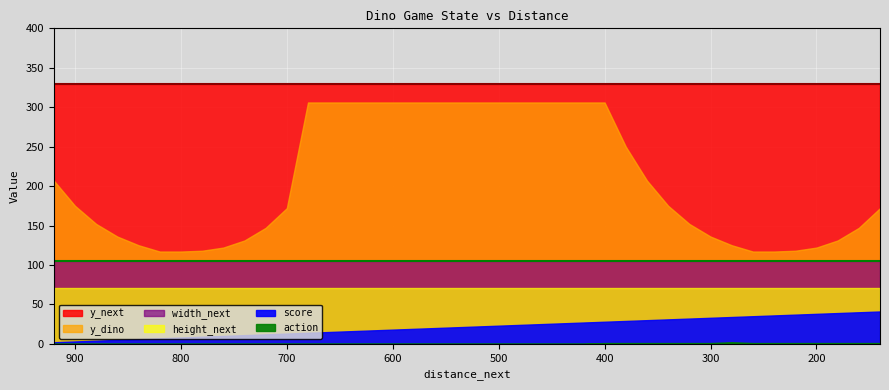

Reading left to right, transcribe all the data shown in this chart.

score: 2	3	4	5	6	7	8	9	10	11	12	13	14	15	16	17	18	19	20	21	22	23	24	25	26	27	28	29	30	31	32	33	34	35	36	37	38	39	40	41
y_dino: 207	175	152	136	125	117	117	118	122	131	147	172	306	306	306	306	306	306	306	306	306	306	306	306	306	306	306	250	207	175	152	136	125	117	117	118	122	131	147	172
action: 0	0	0	0	0	0	0	0	0	0	0	0	0	0	0	0	0	0	0	0	0	0	0	0	0	0	1	1	1	1	1	1	2	1	1	1	1	1	1	1
y_next: 329	329	329	329	329	329	329	329	329	329	329	329	329	329	329	329	329	329	329	329	329	329	329	329	329	329	329	329	329	329	329	329	329	329	329	329	329	329	329	329
width_next: 105	105	105	105	105	105	105	105	105	105	105	105	105	105	105	105	105	105	105	105	105	105	105	105	105	105	105	105	105	105	105	105	105	105	105	105	105	105	105	105
height_next: 71	71	71	71	71	71	71	71	71	71	71	71	71	71	71	71	71	71	71	71	71	71	71	71	71	71	71	71	71	71	71	71	71	71	71	71	71	71	71	71